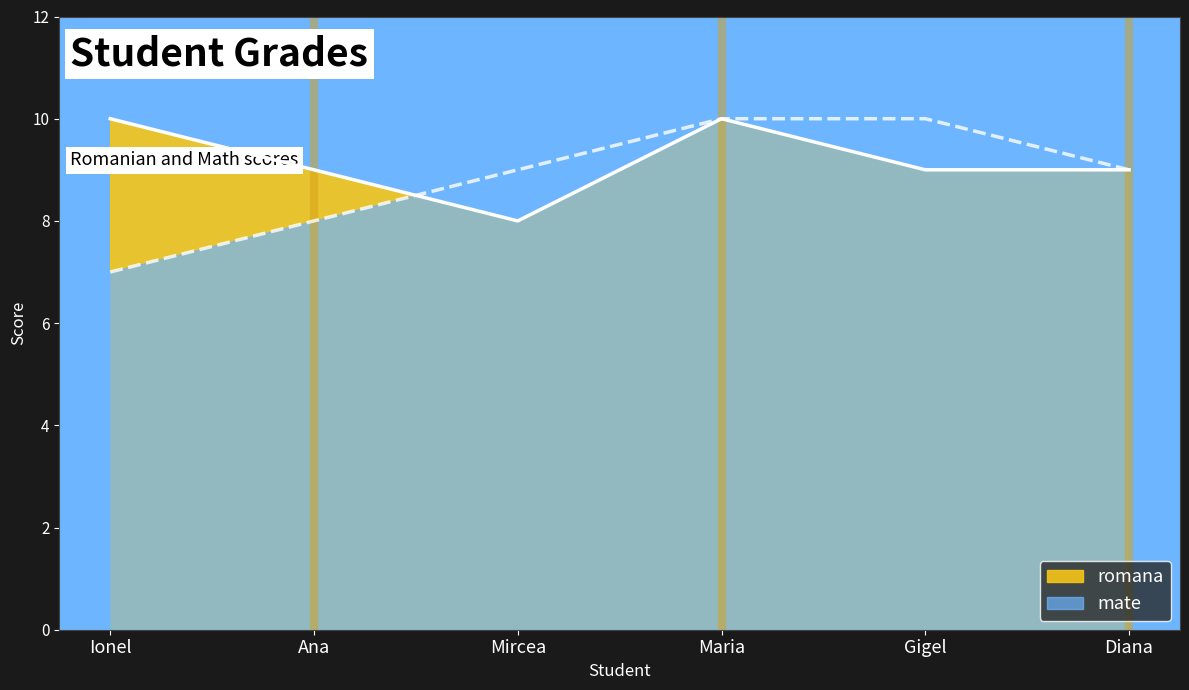

What is the total value across all series at Mircea?

17